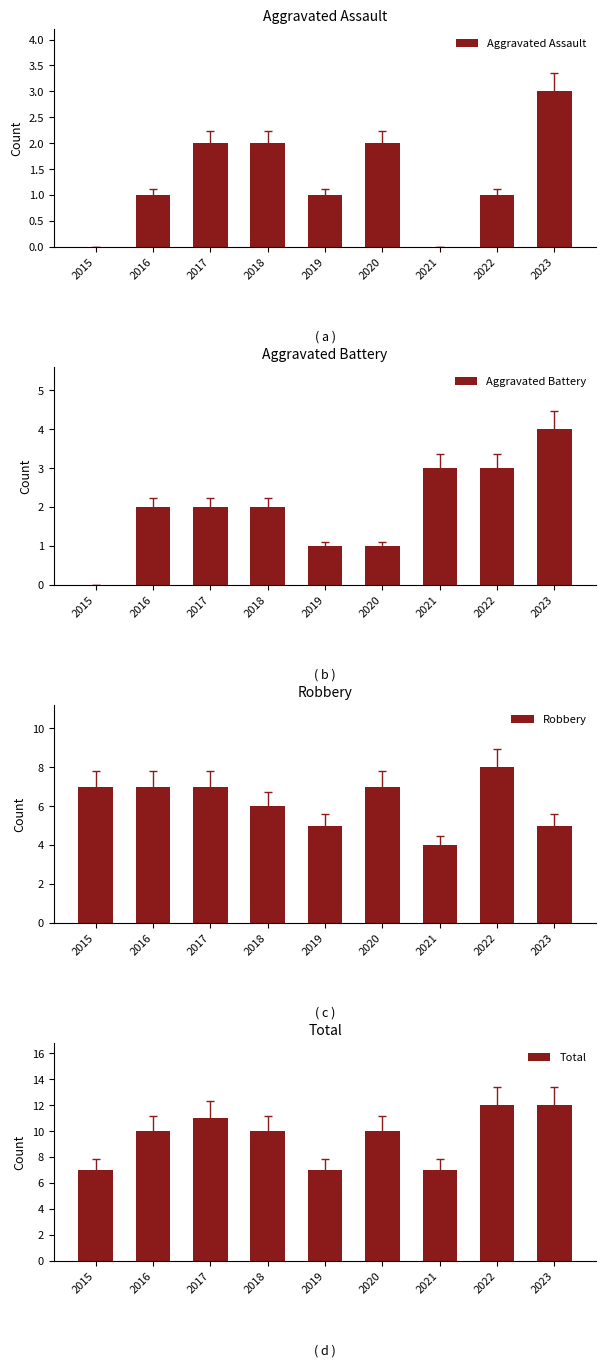

What is the difference between the maximum and minimum values in the Total series?

5